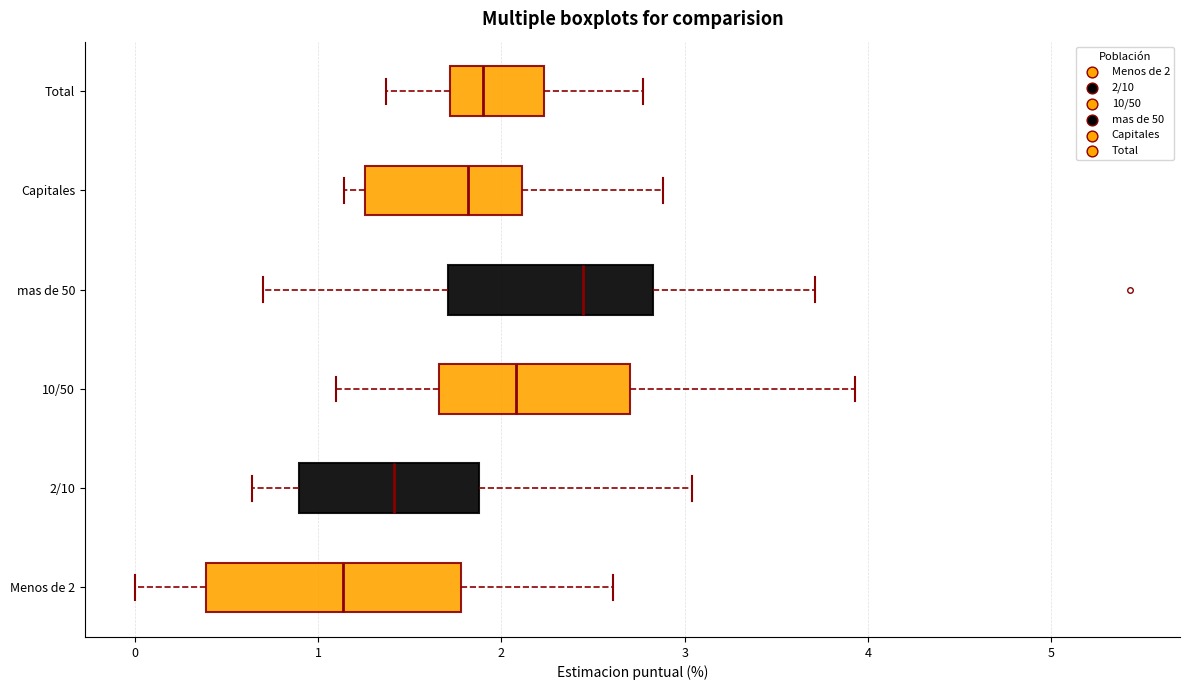

Where does the left whisker of the box for mas de 50 end on the x-axis? The values are not printed on the chart, so give them approximately, as read against the axis.

0.7